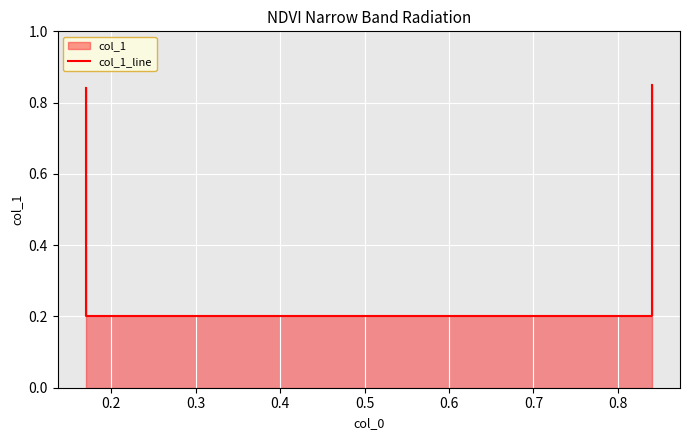

What is the greatest value displayed?

0.8